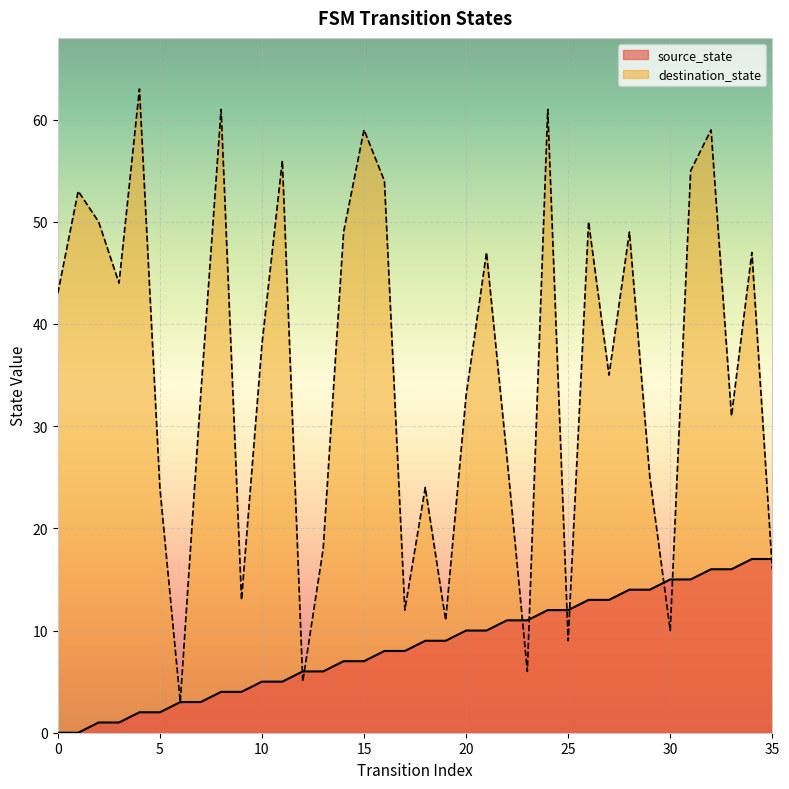

How many series are shown in this chart?

2